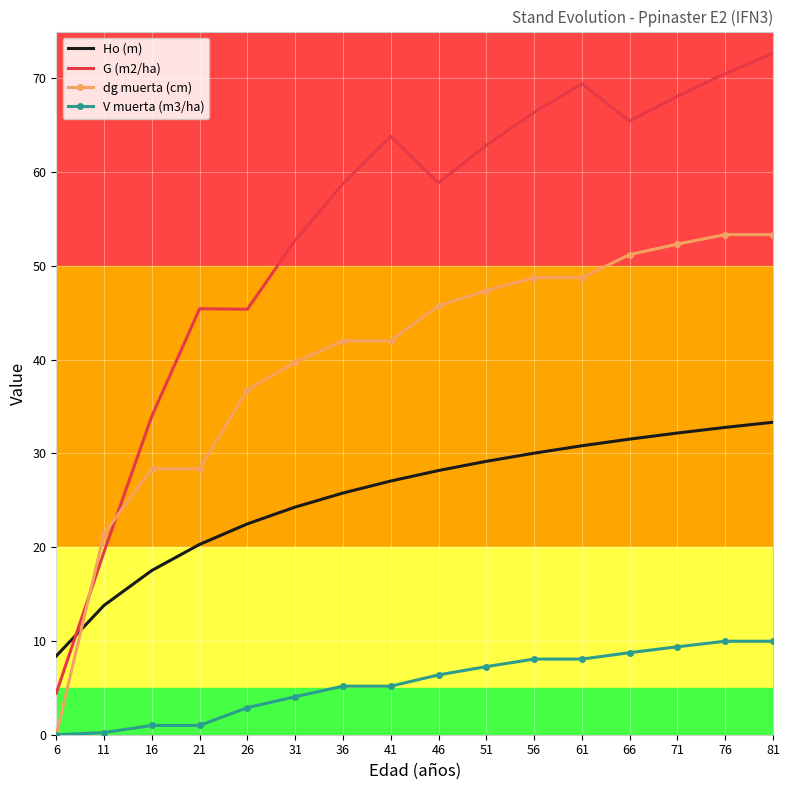

What is the sum of all G (m2/ha) values?

858.4